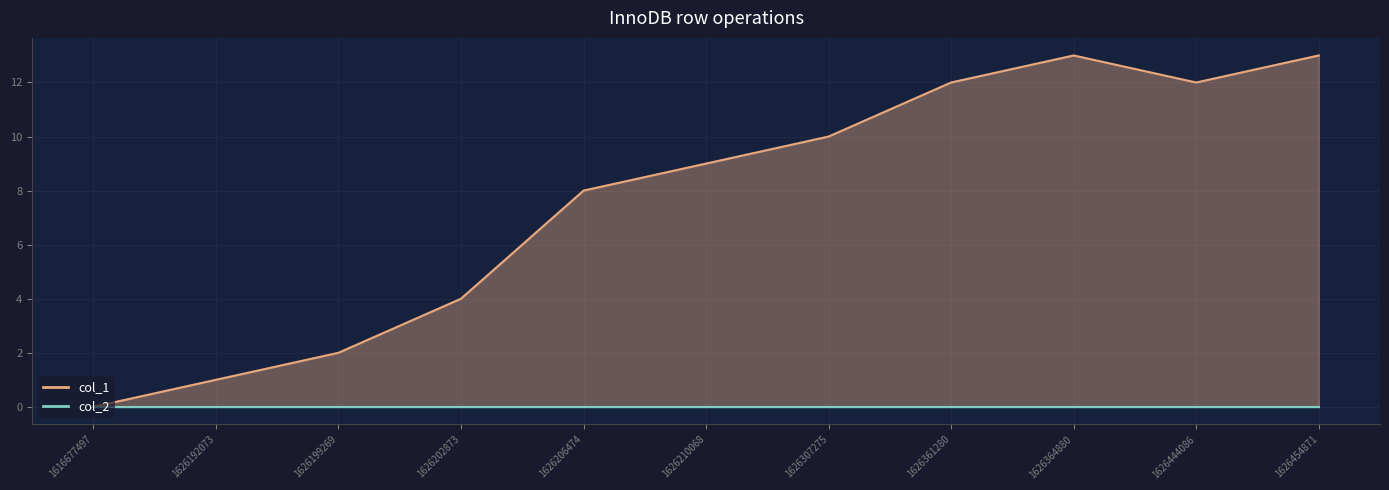

Rank the series by their average value, from highest to lowest.

col_1_line, col_2_line